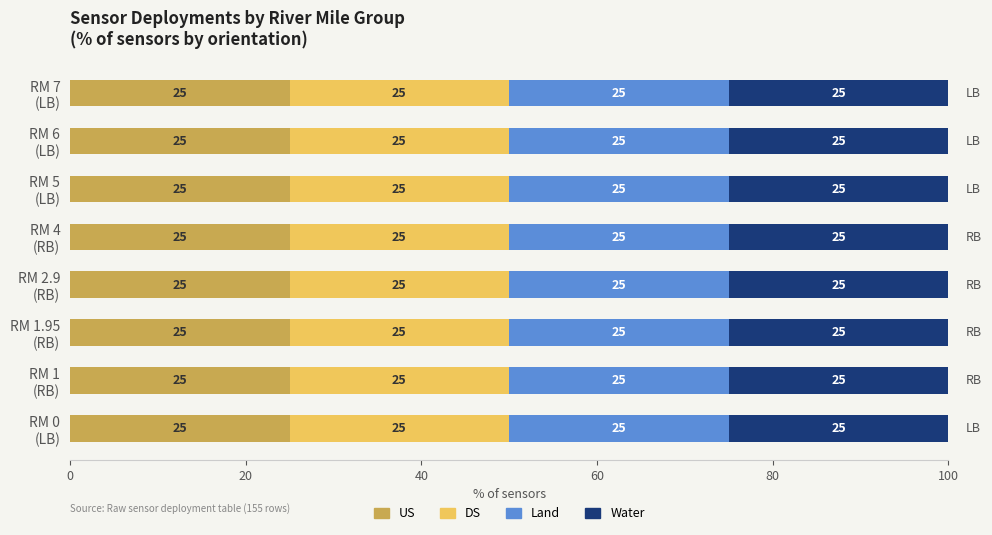

Are the bars horizontal?

Yes